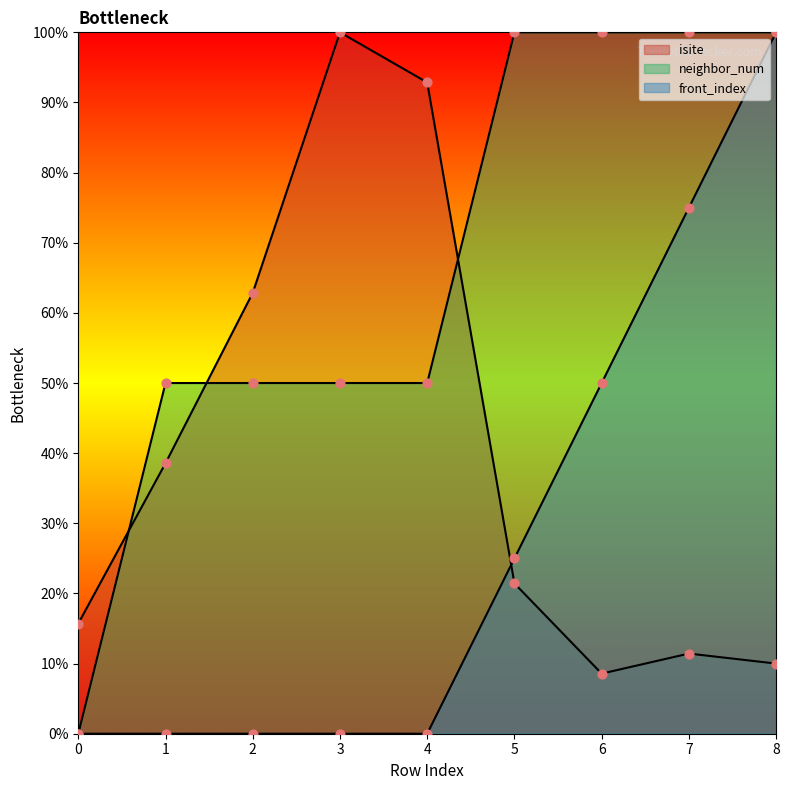

Which series has the largest total across all categories?

neighbor_num